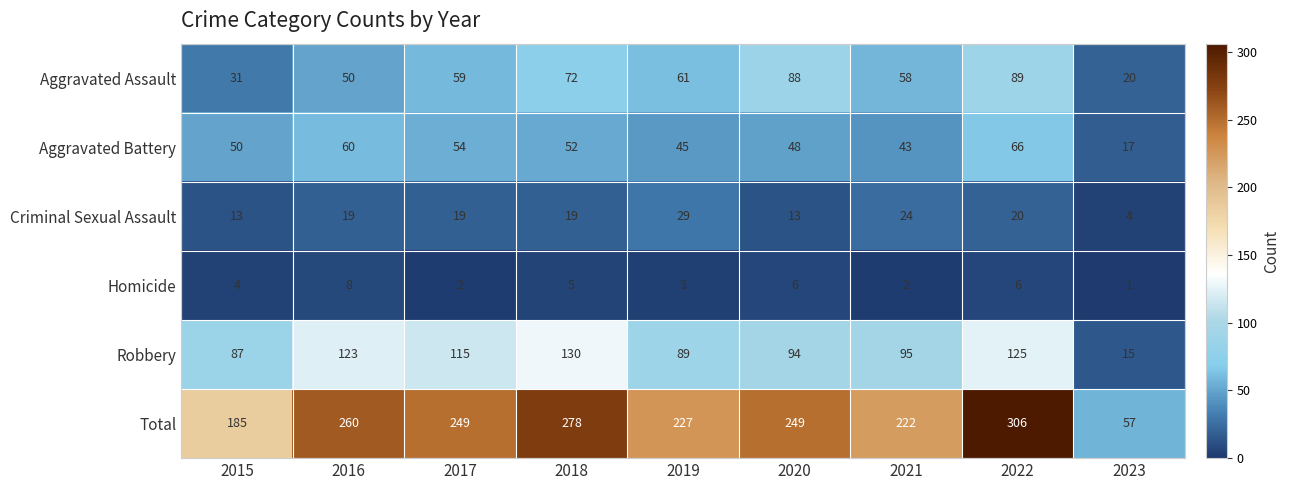

What is the difference between the maximum and minimum values in the Robbery series?

115